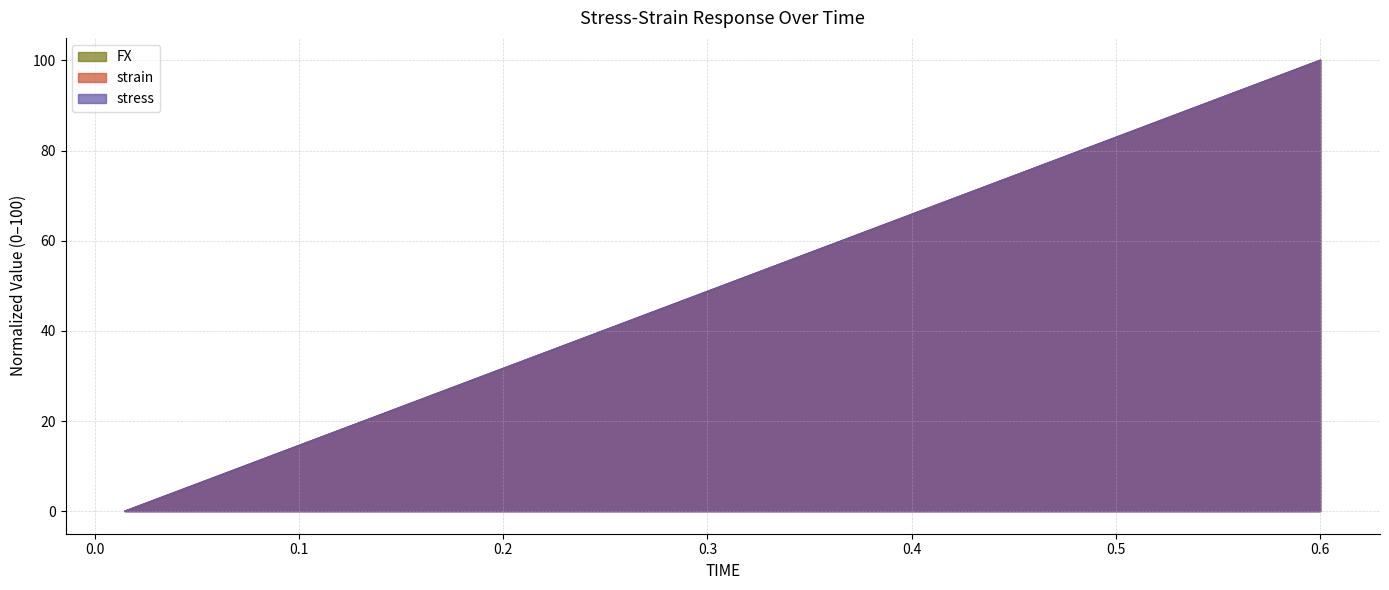

Rank the series at 0.405 from lowest to highest value.

strain, FX, stress